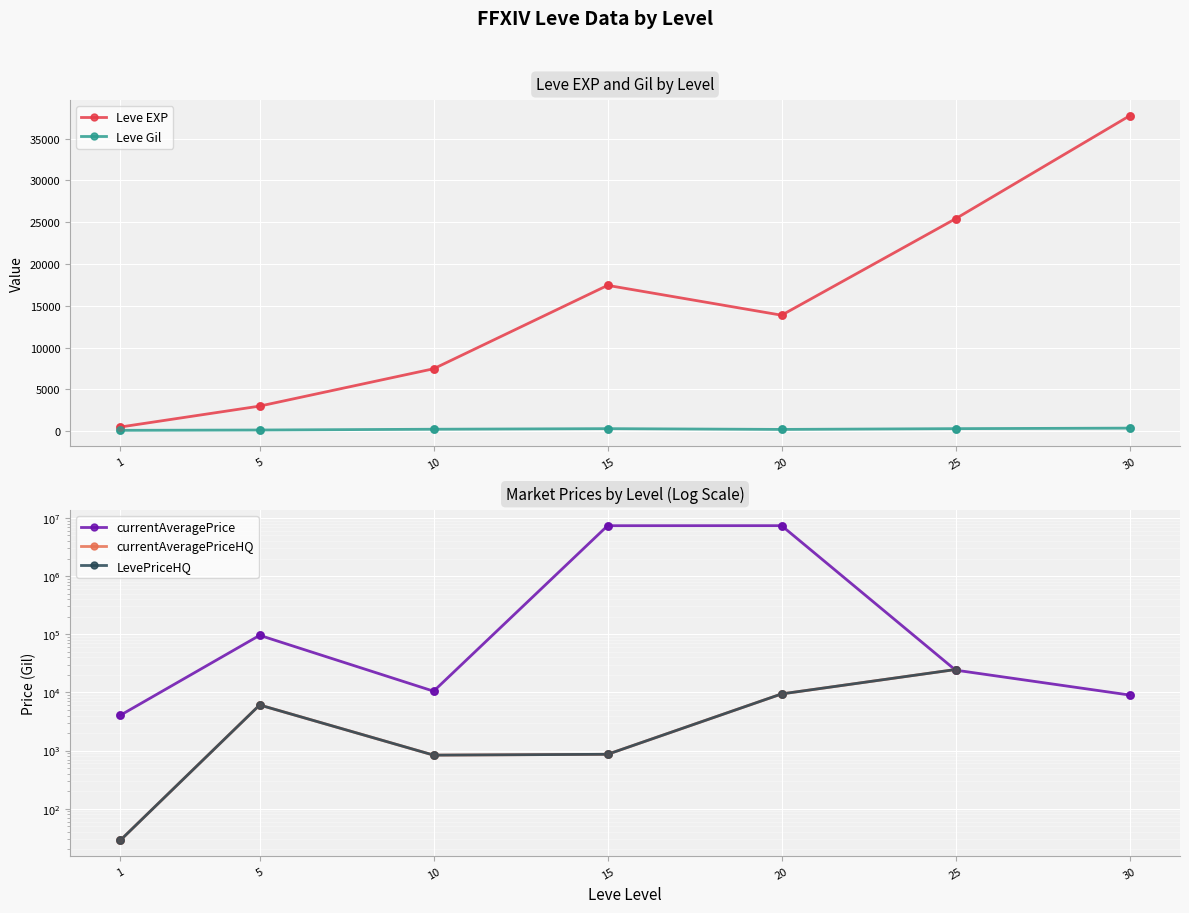

At how many categories does at least one series exceed 5842512?

2